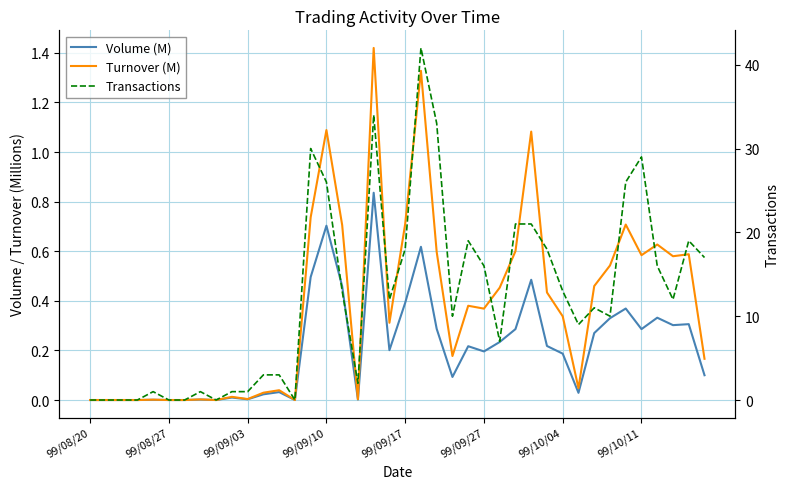

What is the highest value of the Turnover (M) series?

1.4